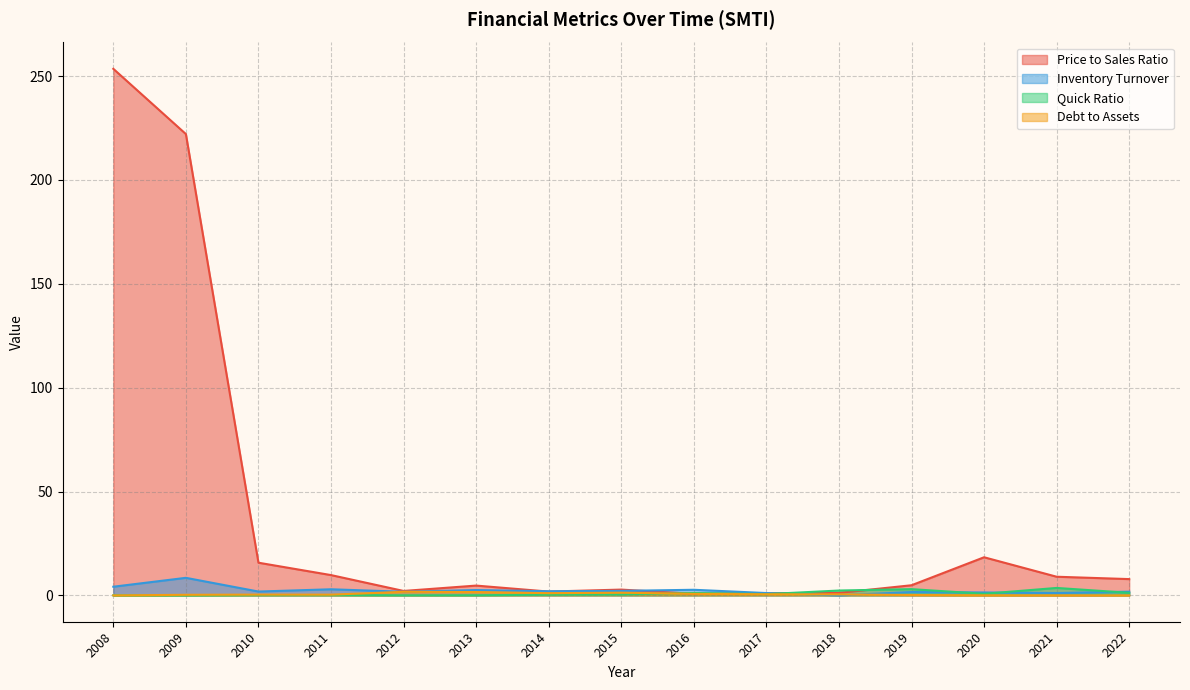

Which has a higher value, 2020 or 2022?

2020